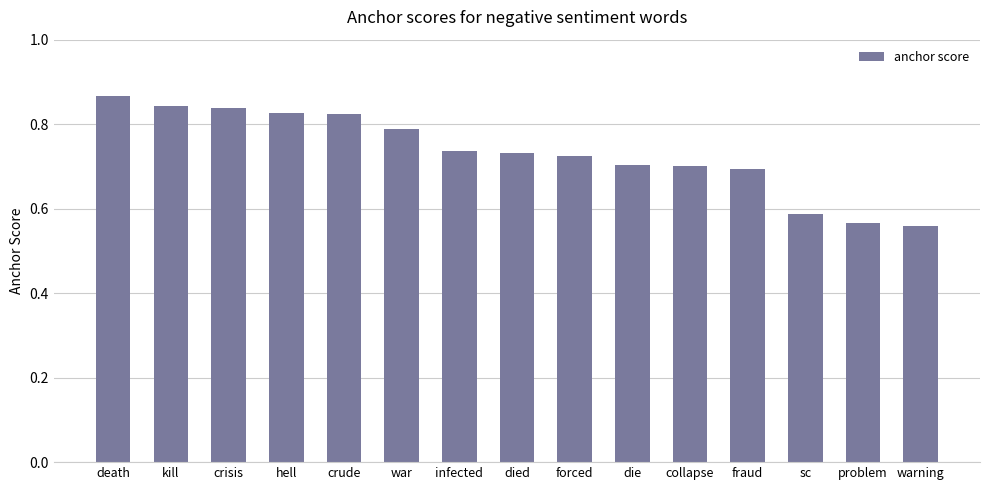

How many series are shown in this chart?

1